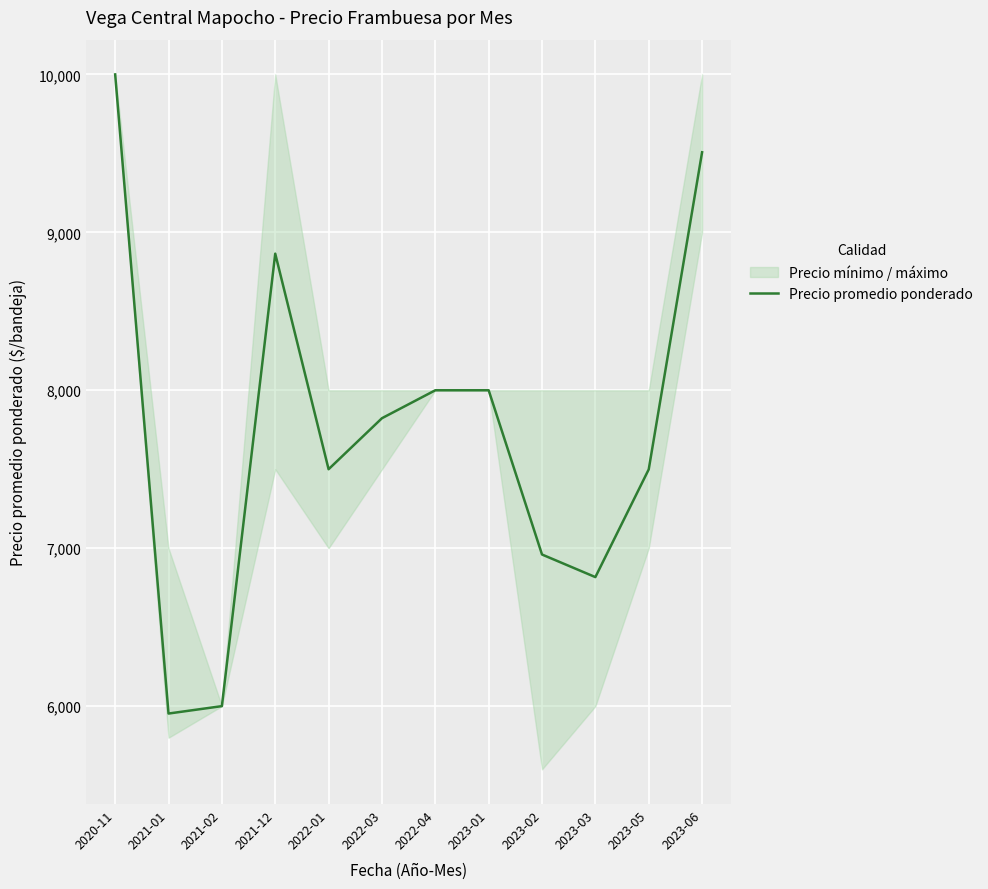

Which label corresponds to the smallest value in the chart?

2021-01